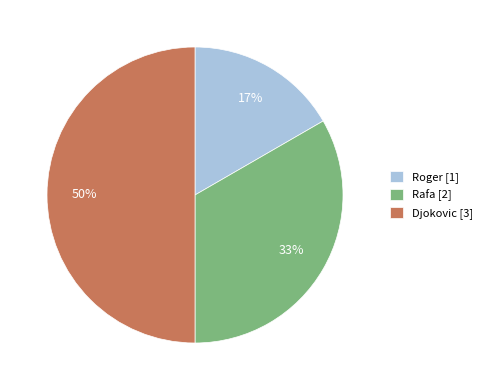

Is it true that Djokovic is 63% of the pie?

False